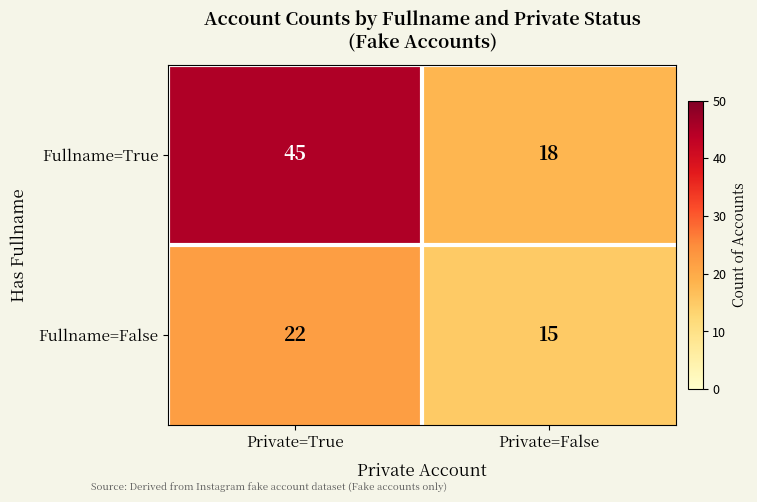

What is the difference between the highest and lowest values at Private=False?

3